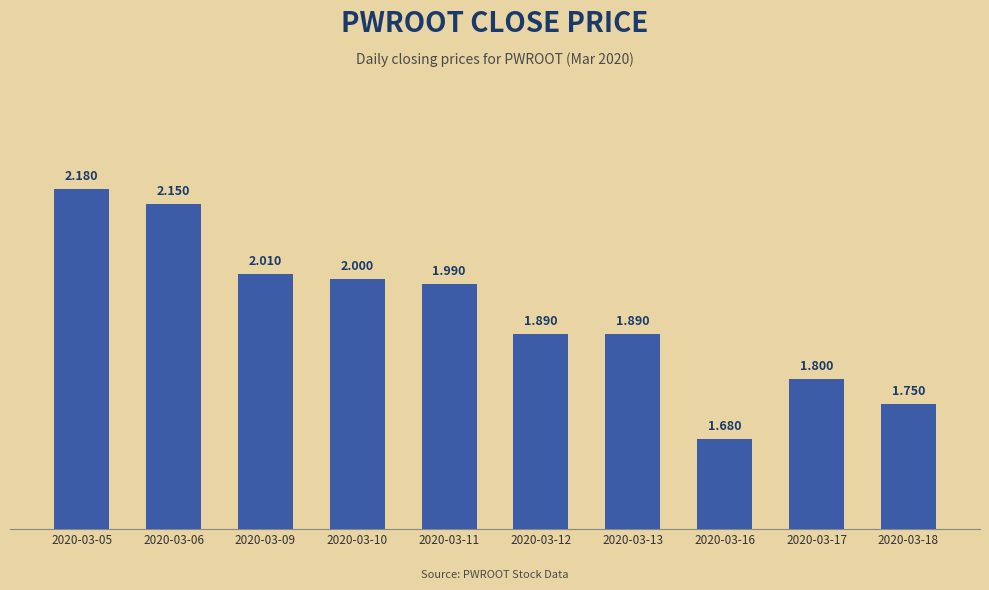

Which category has the highest value across all series?

2020-03-05